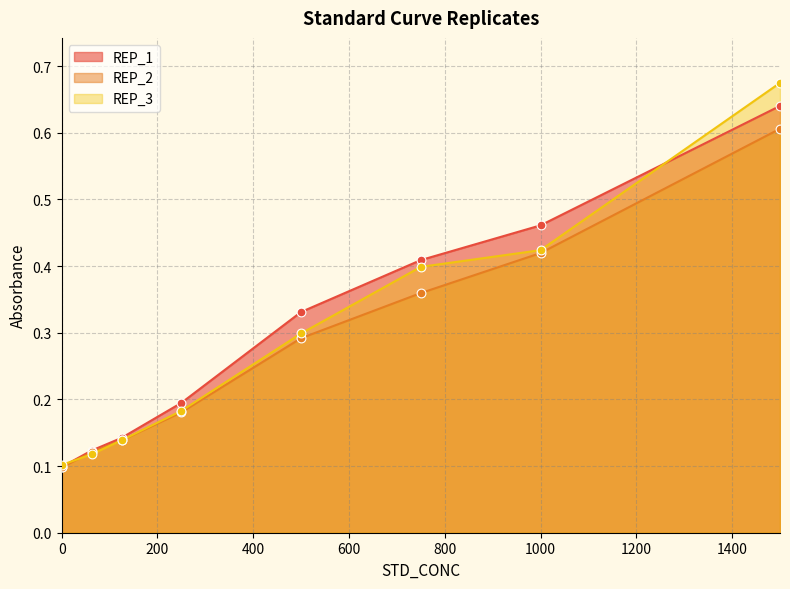

Which series has the largest total across all categories?

REP_1